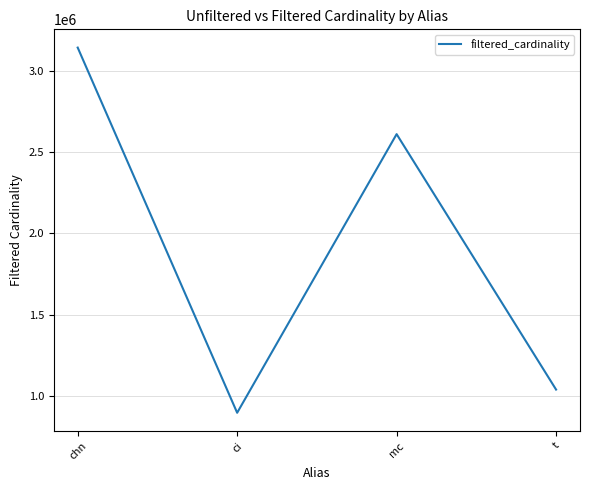

The chart shows a value of 2609129 at mc. True or false?

True